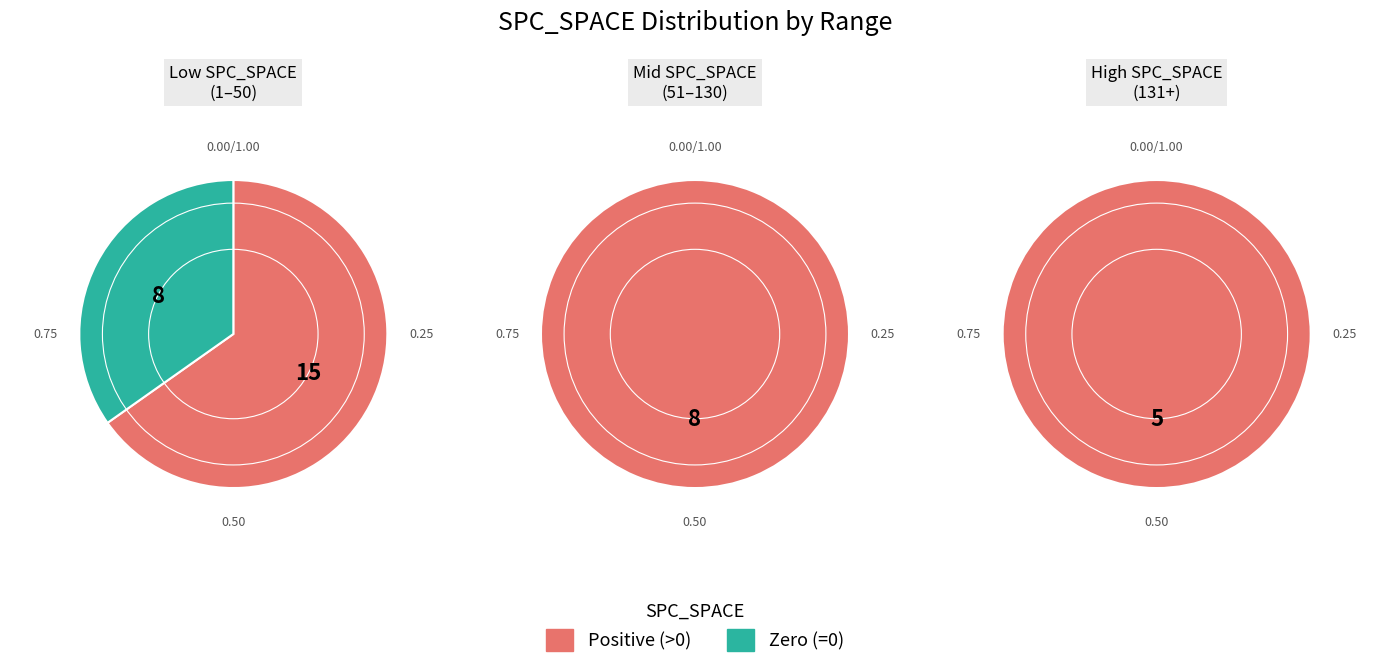

Does 21 account for over 50% of the chart?

No